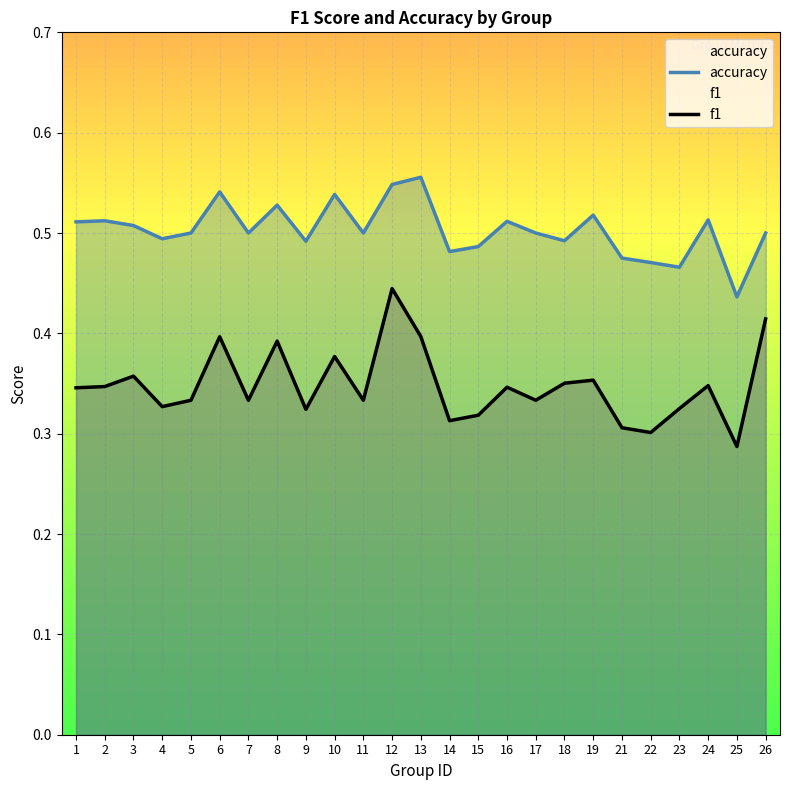

Count the number of categories in the chart.

25